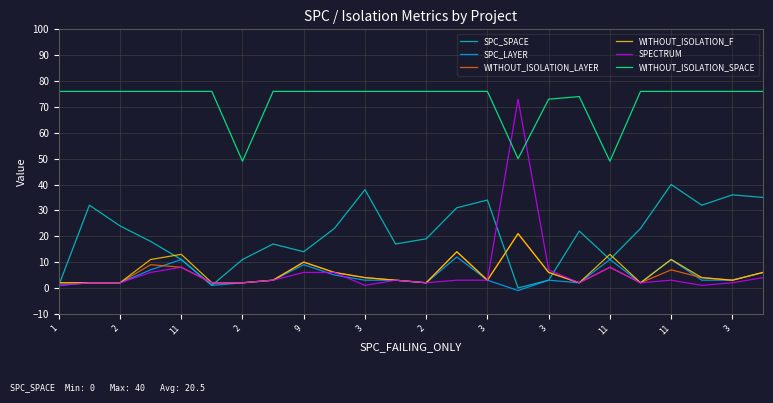

How many distinct data groups are displayed?

6